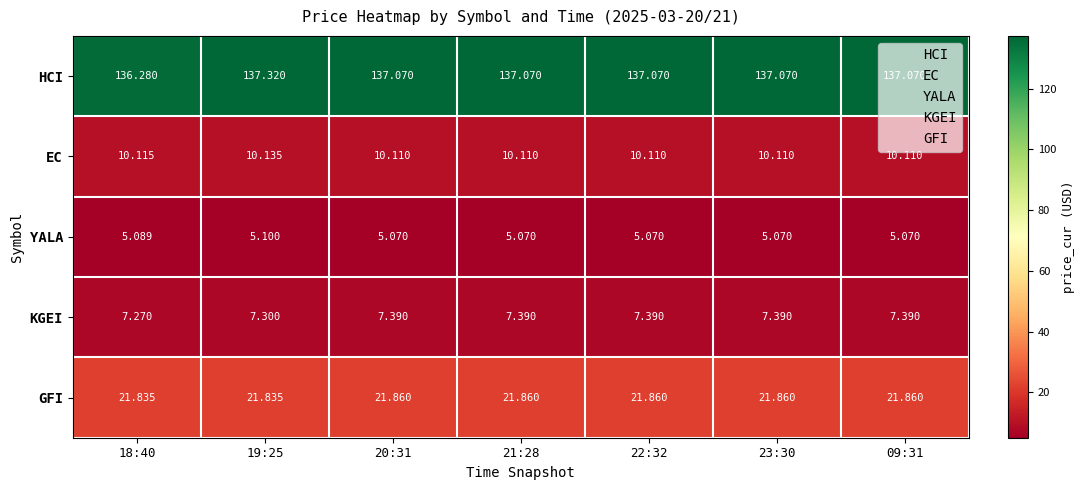

What is the total value across all series at 23:30?

181.5